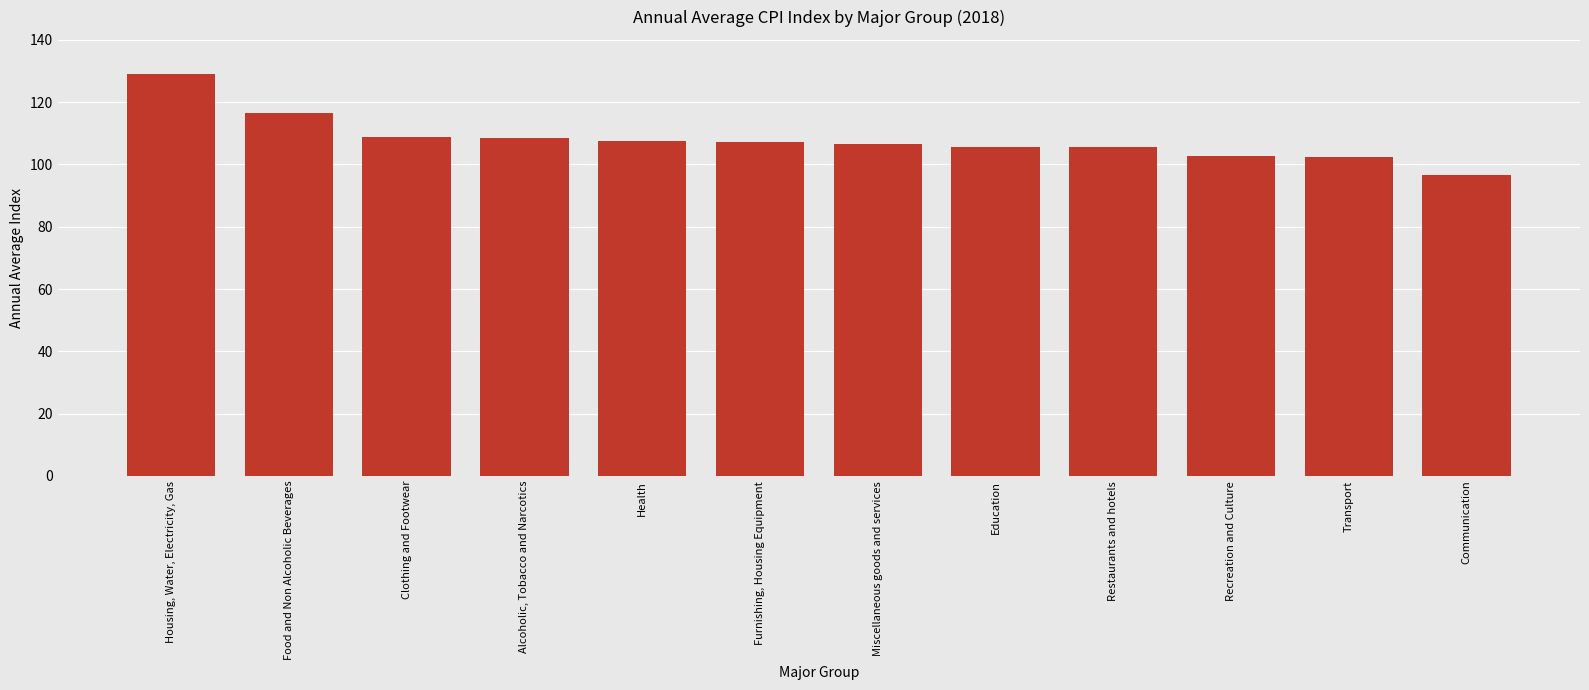

True or false: the data shows 61.0 at Recreation and Culture.

False